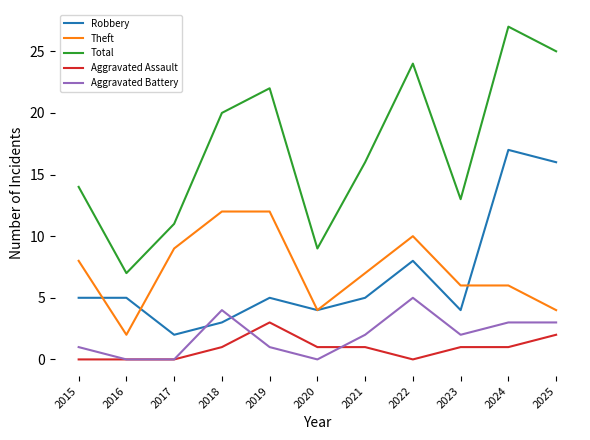

What is the average value of the Theft series?

7